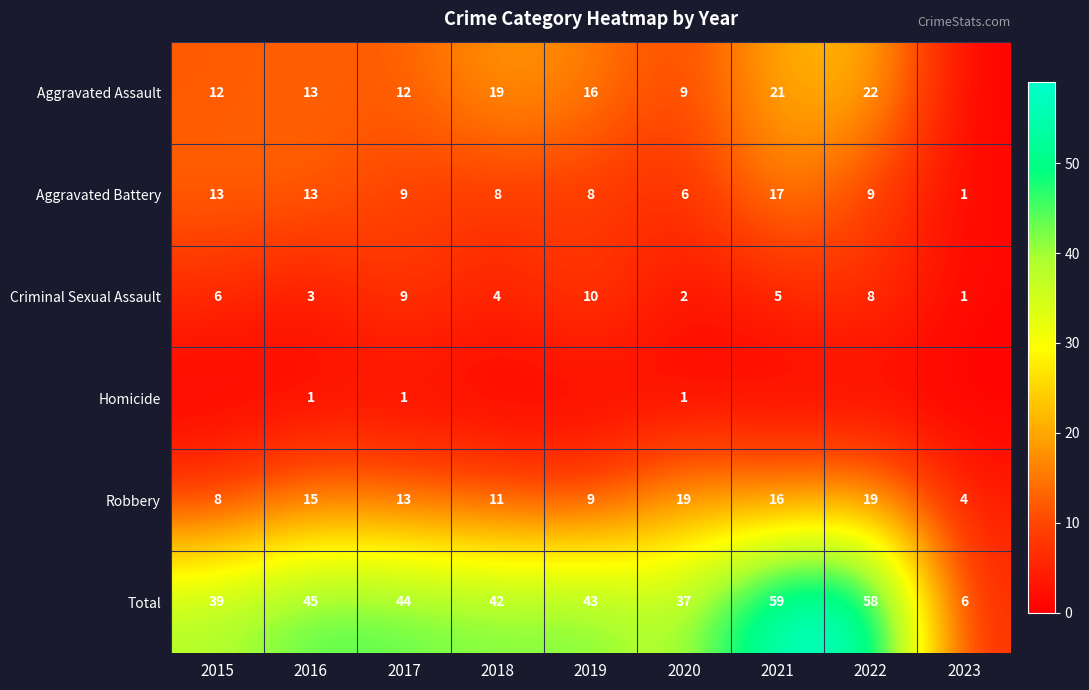

What is the total value across all series at 2020?

74